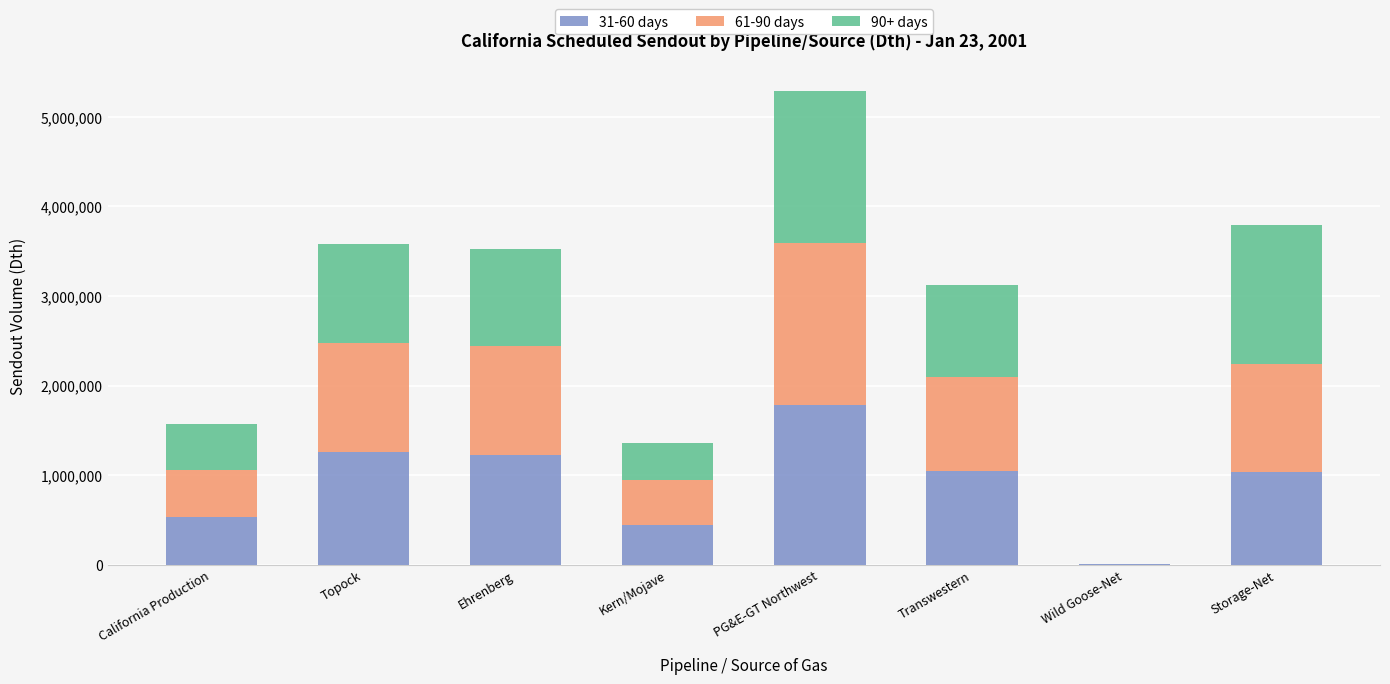

What is the total value across all series at PG&E-GT Northwest?

5289400